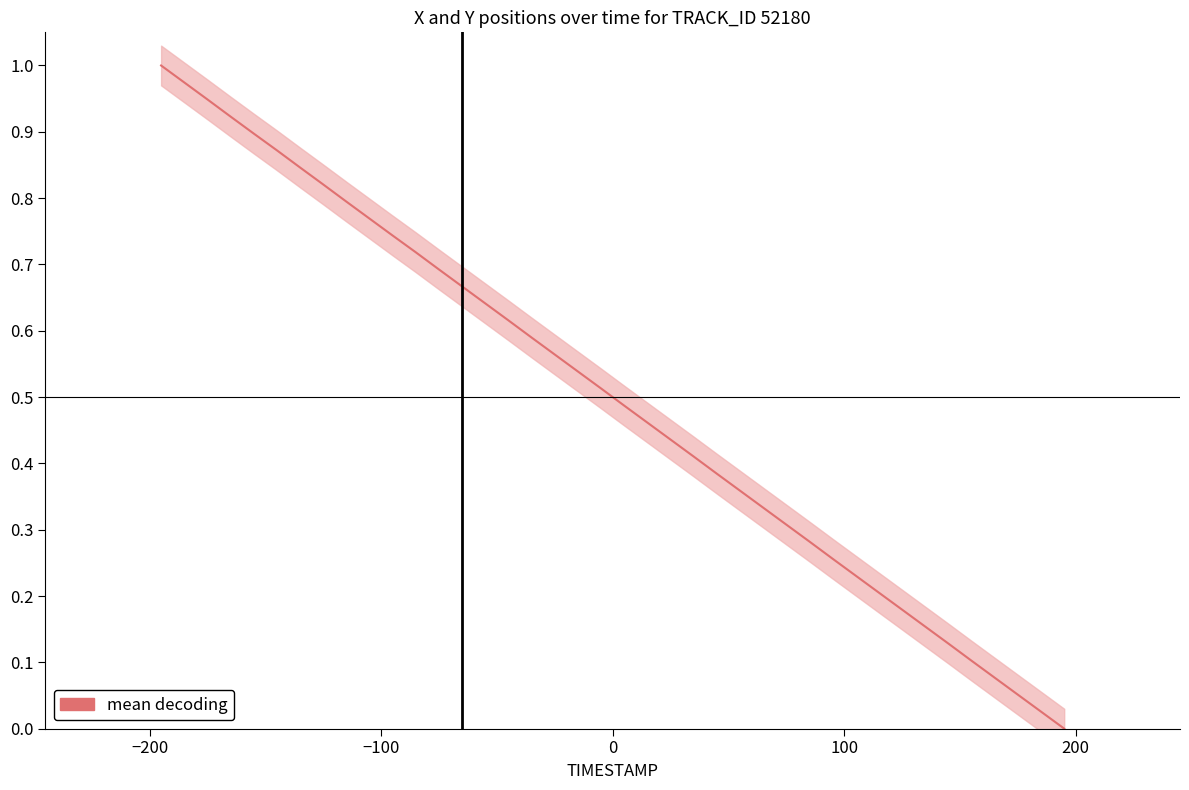

How many values exceed 0?

39